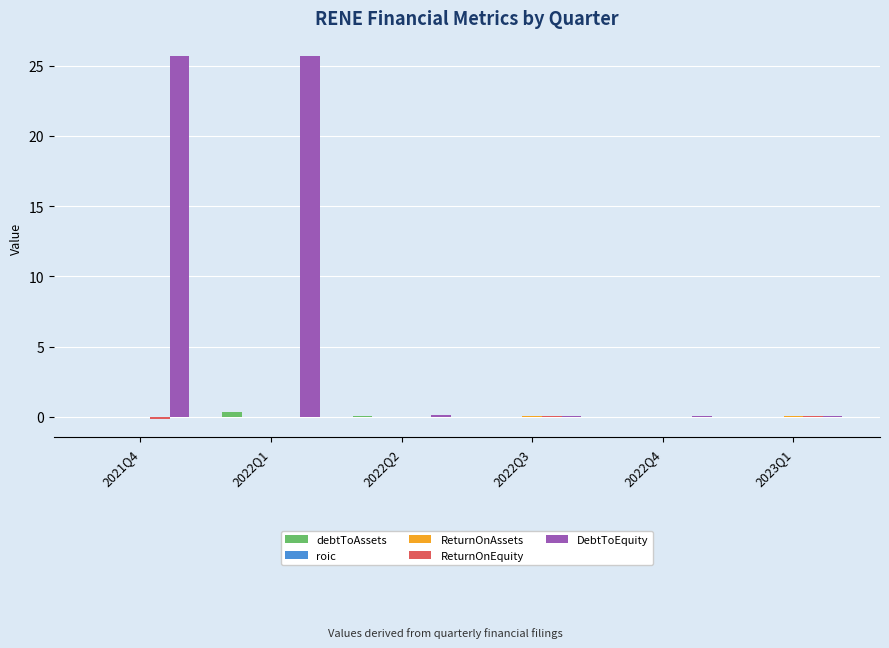

Which series has the largest total across all categories?

DebtToEquity